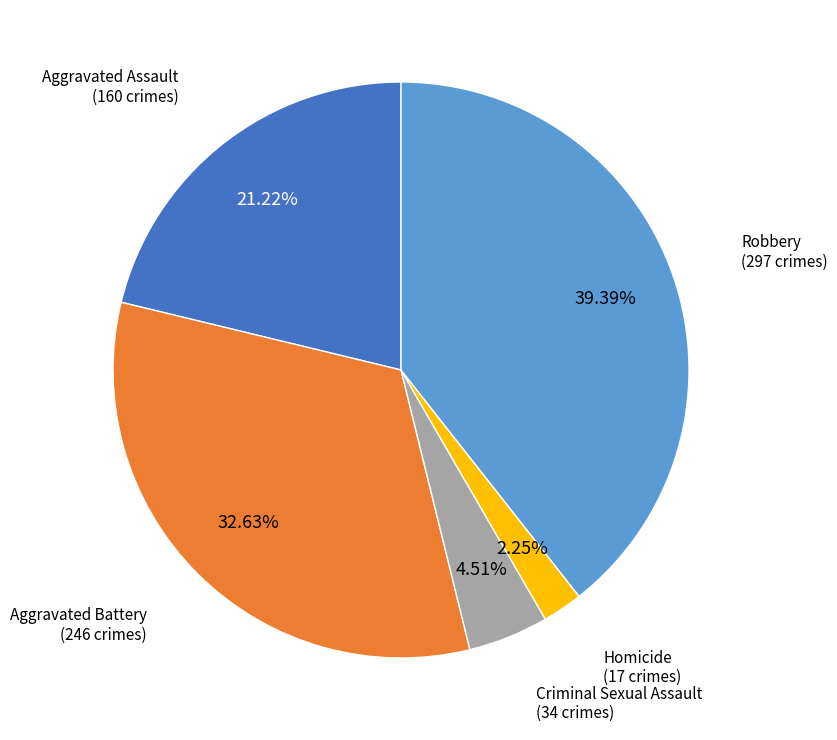

Does Aggravated Assault account for over 50% of the chart?

No